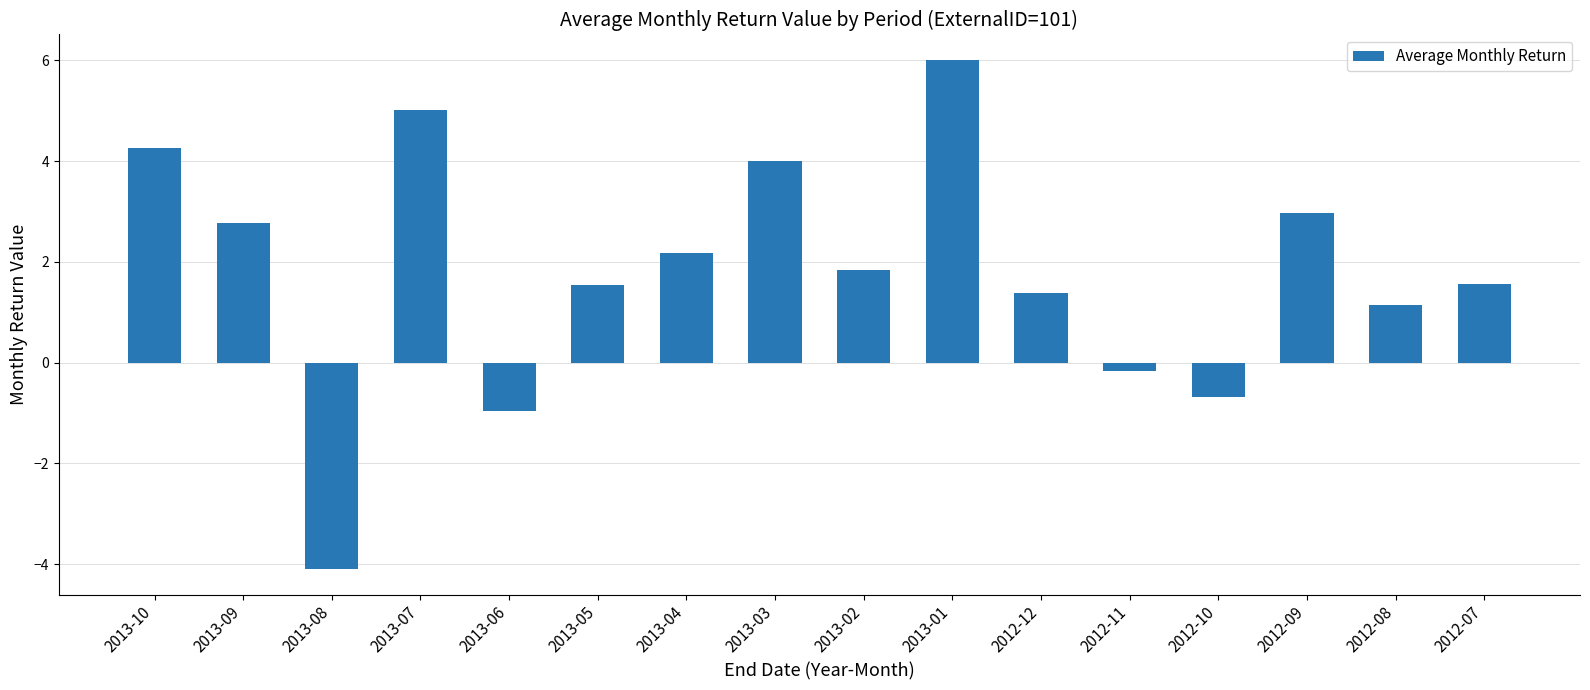

The value at 2013-10 is 4.2. True or false?

True